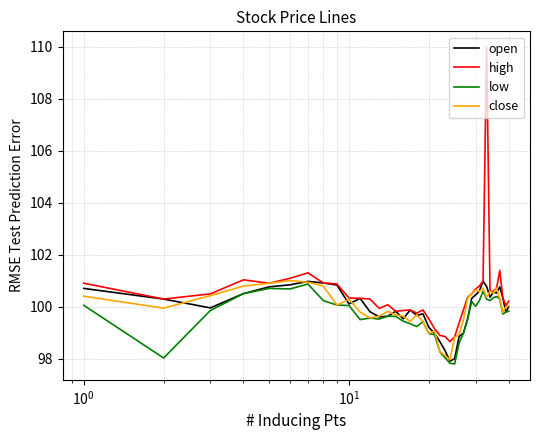

What is the maximum value for low?

100.9